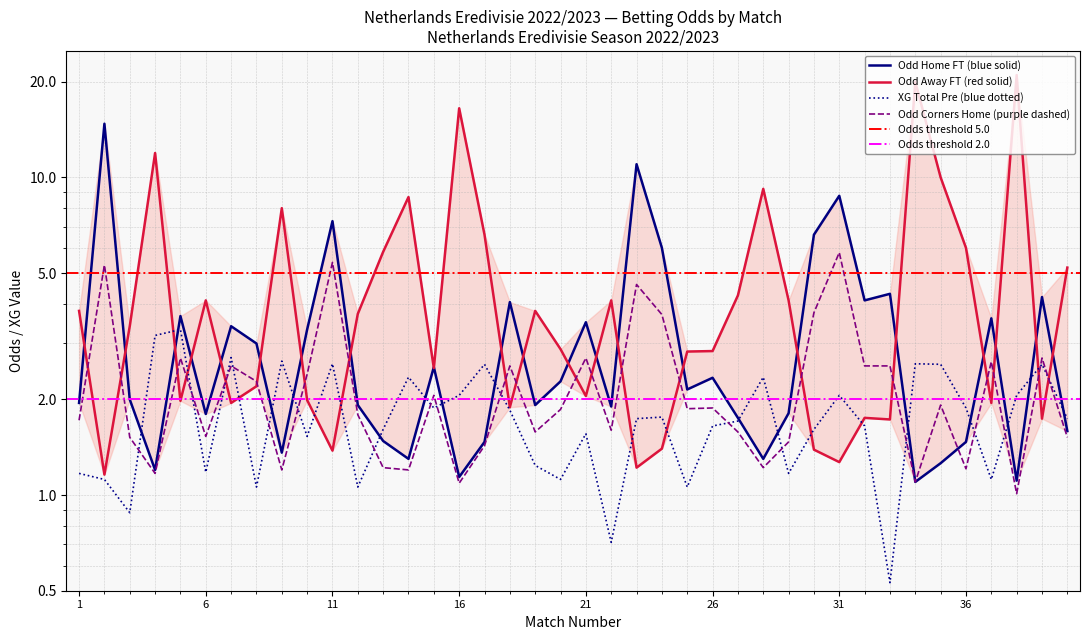

Where is the first local maximum for Odd_Corners_H?

2